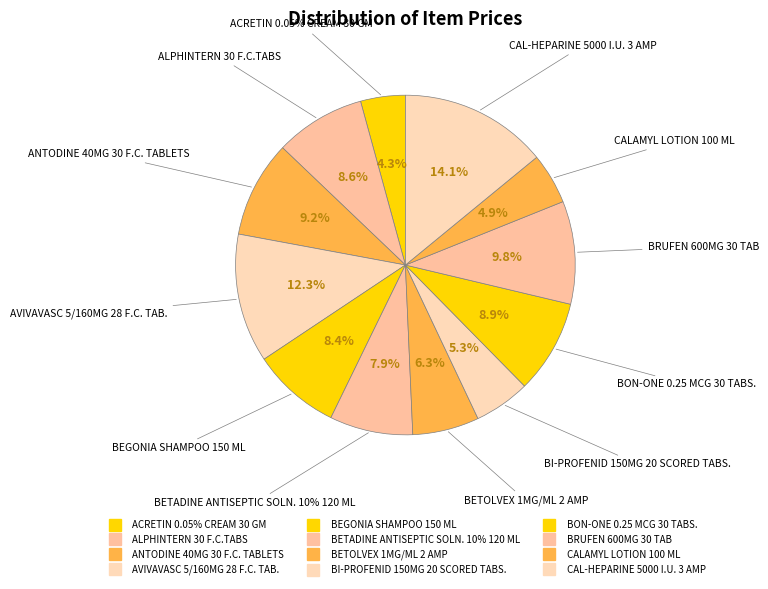

Is there a majority slice in this chart?

No